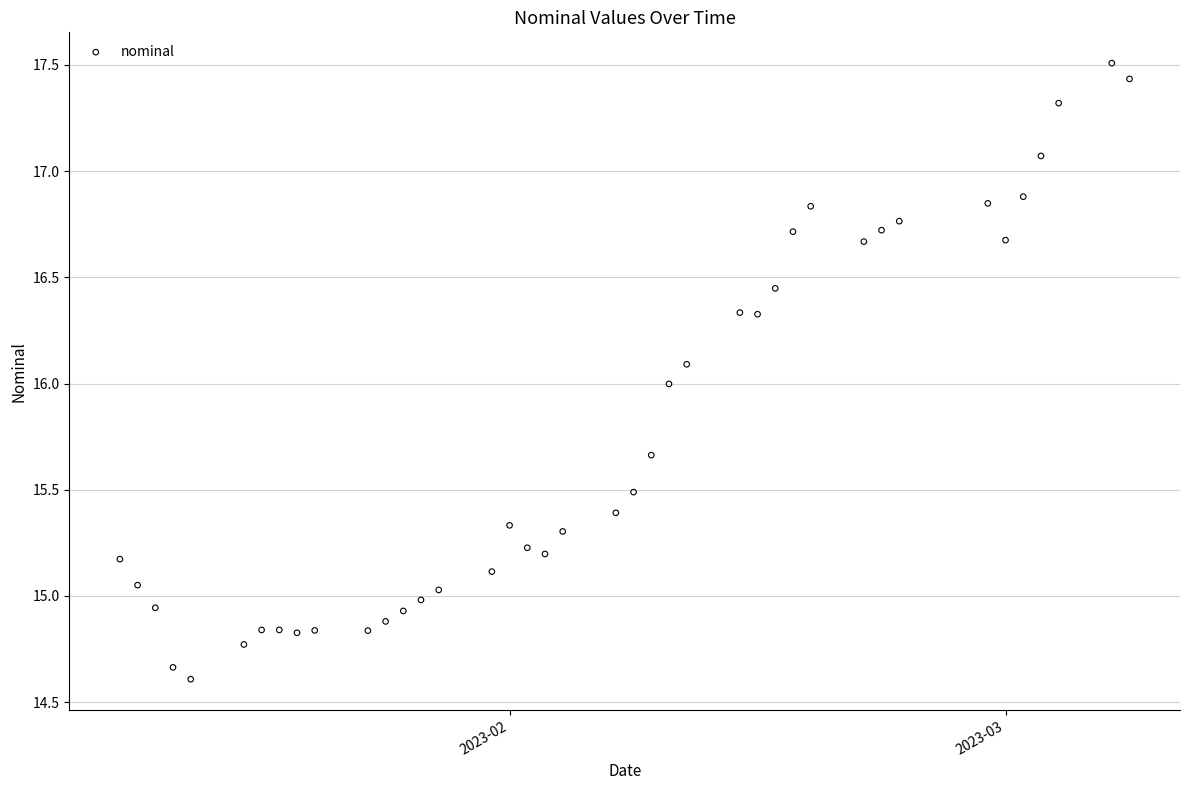

What is the range of X values (max minus min)?

57.0